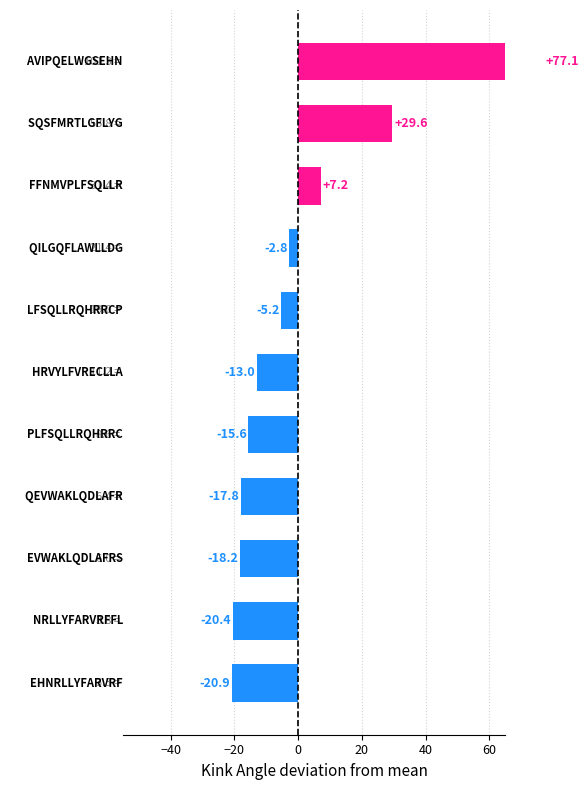

How many values are above zero?

3